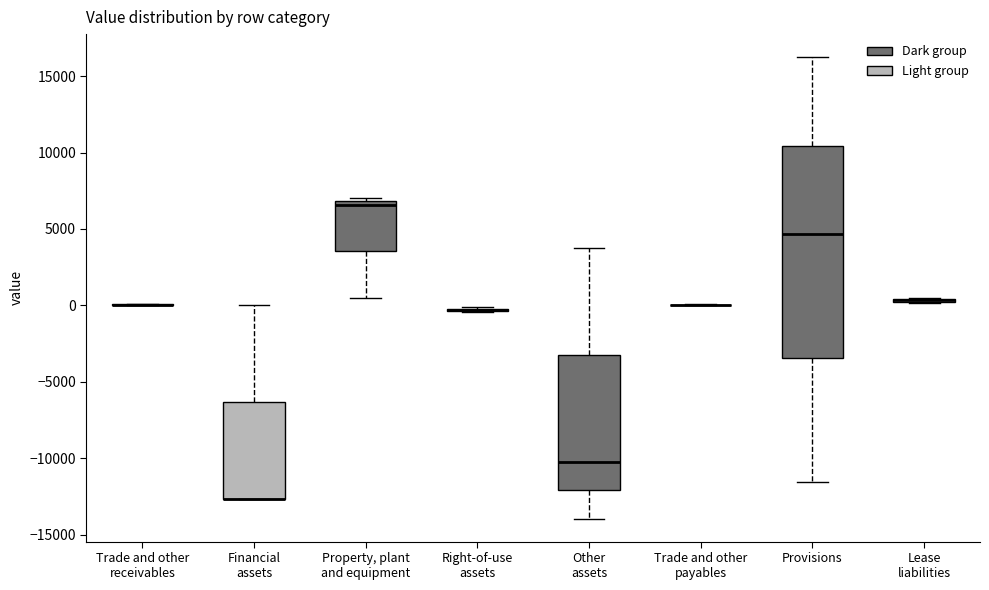

Where does the median line of the box for Property, plant and equipment sit on the y-axis? The values are not printed on the chart, so give them approximately, as read against the axis.

6500